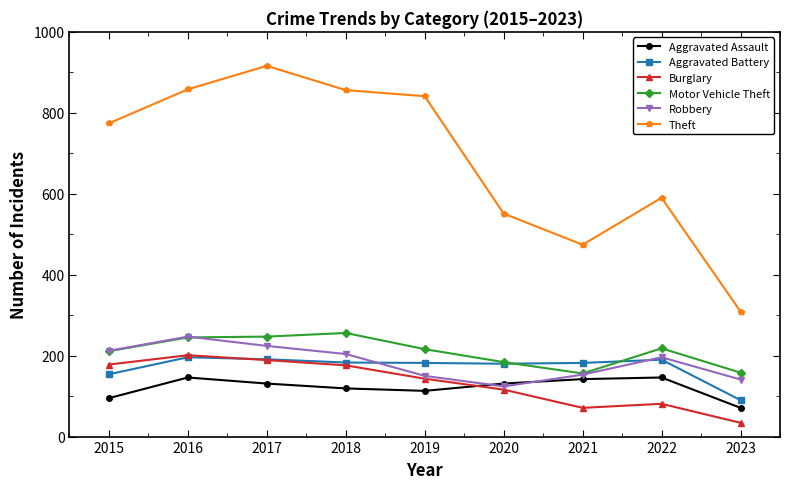

At how many categories does at least one series exceed 61?

9